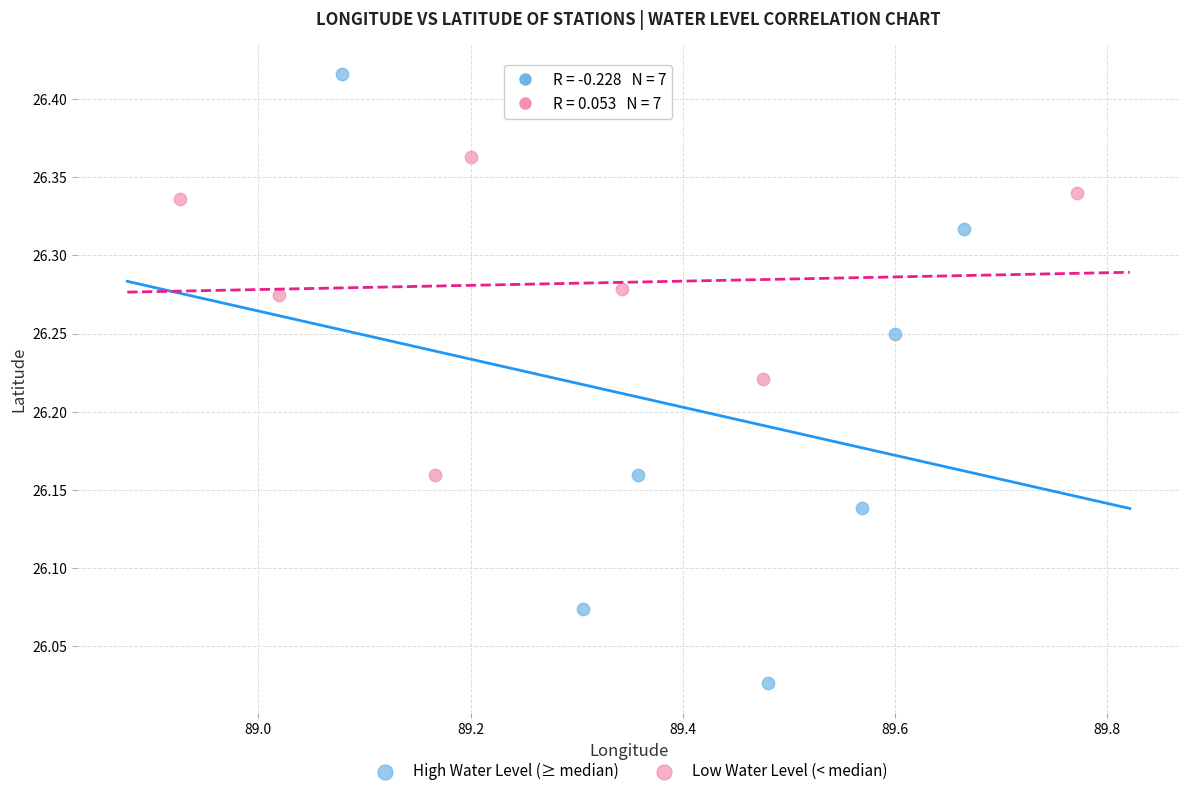

Which series has the widest spread of Y values?

High Water Level (≥ median)